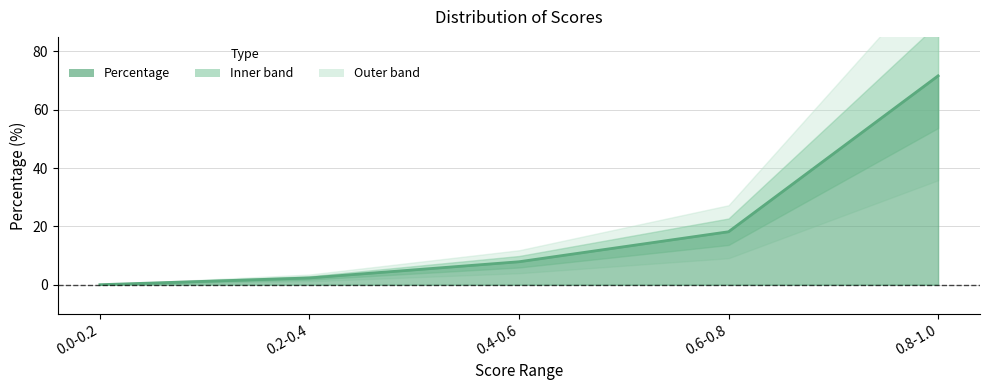

Between 0.0-0.2 and 0.6-0.8, which is larger?

0.6-0.8